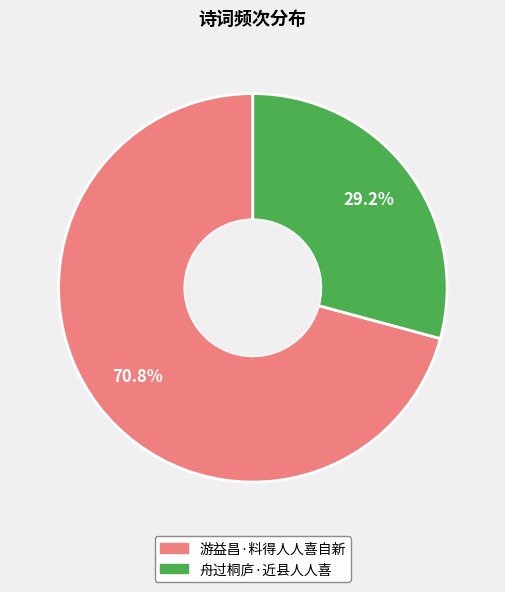

Is there a majority slice in this chart?

Yes